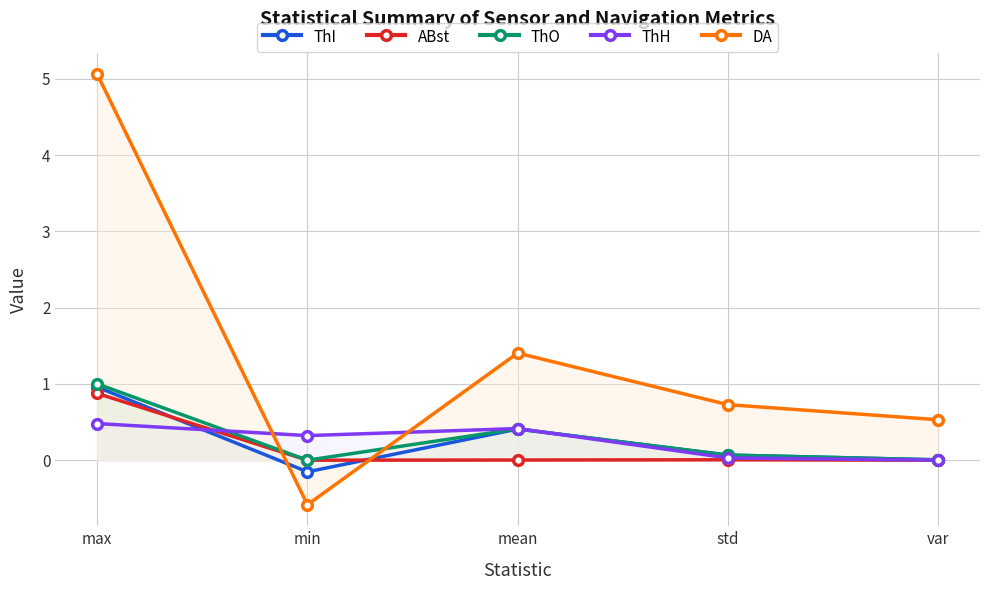

Does the chart have visible grid lines?

Yes